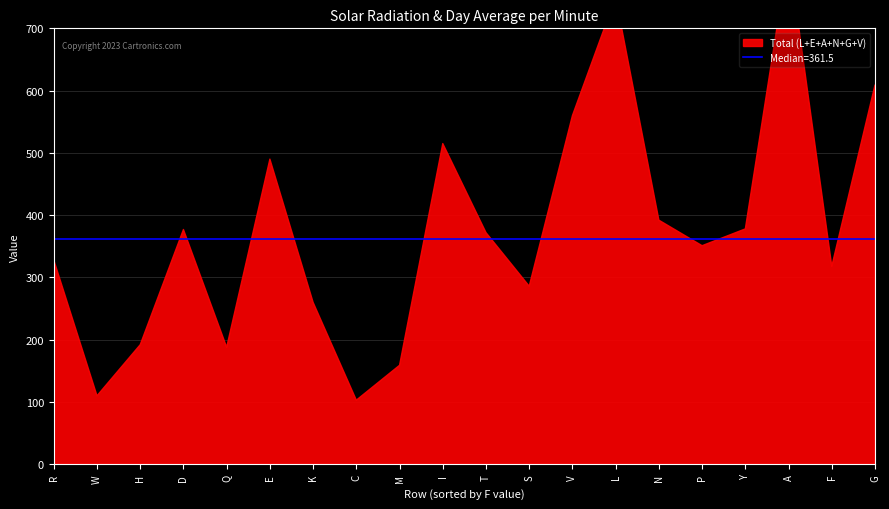

How many interior local valleys does the E series have?

7